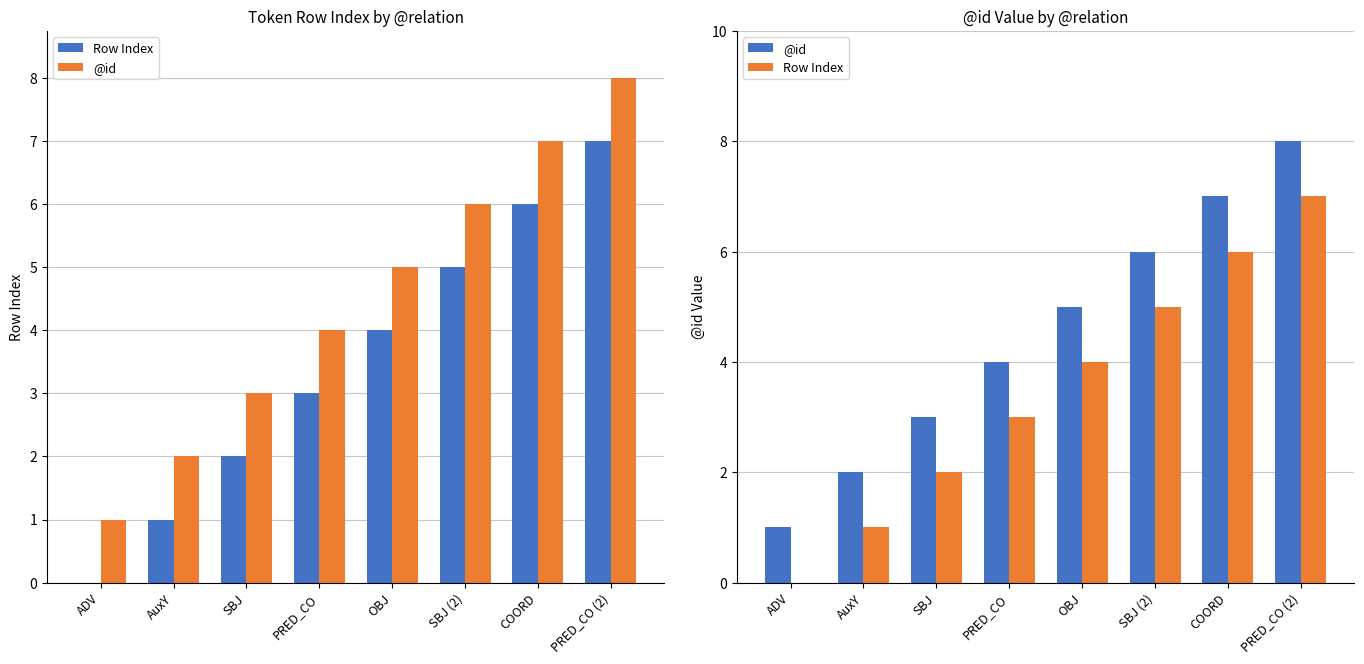

Are the bars grouped side by side (vs. stacked)?

Yes